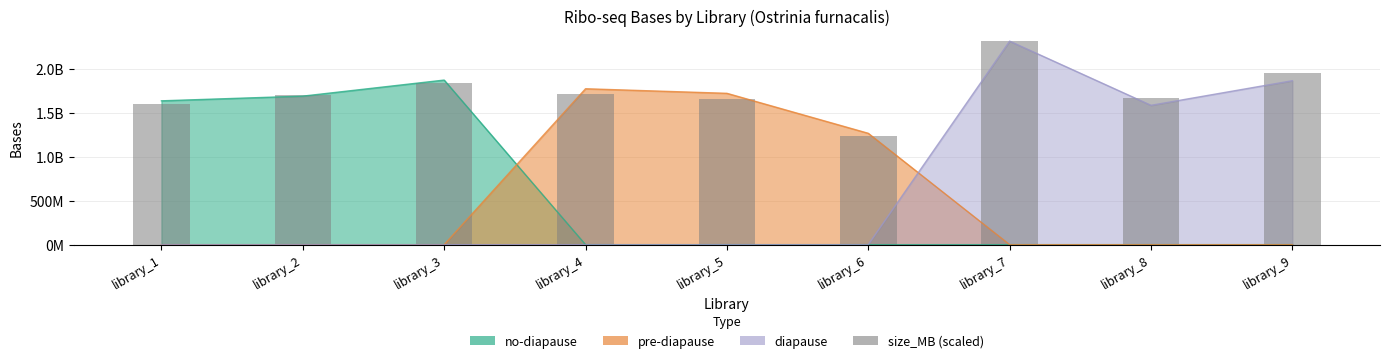

At which category does the chart reach its peak across all series?

library_7